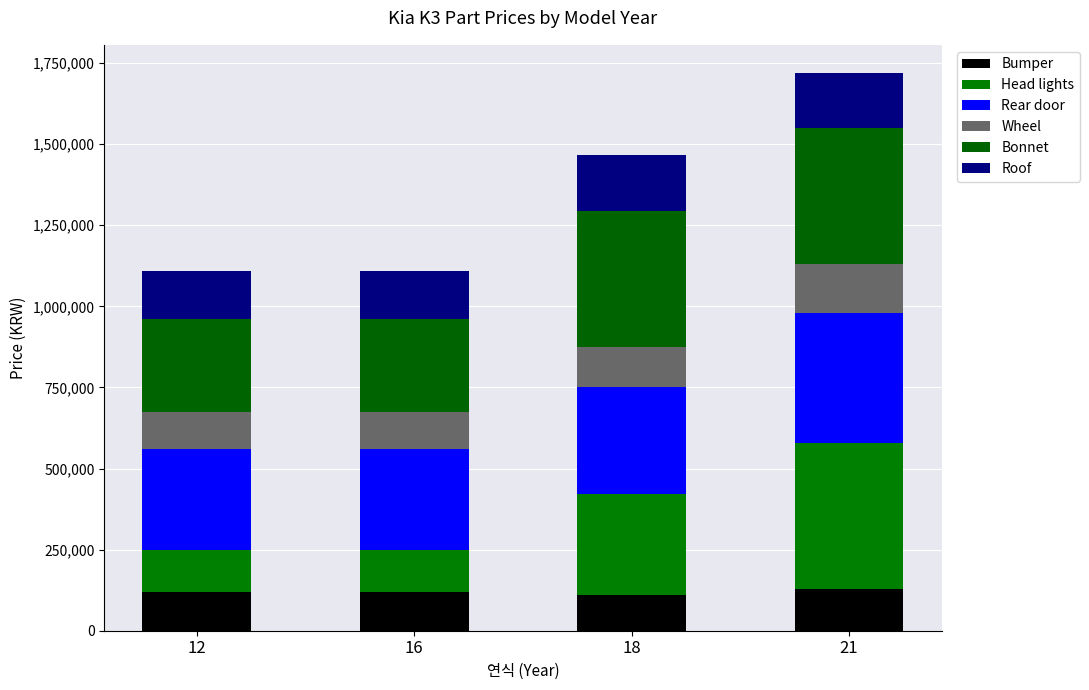

True or false: Bumper has a value of 59791 at 18.

False